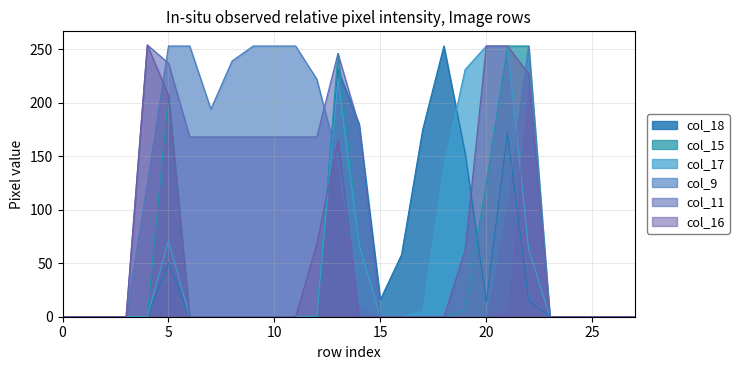

True or false: col_16 and col_18 intersect in this chart.

True